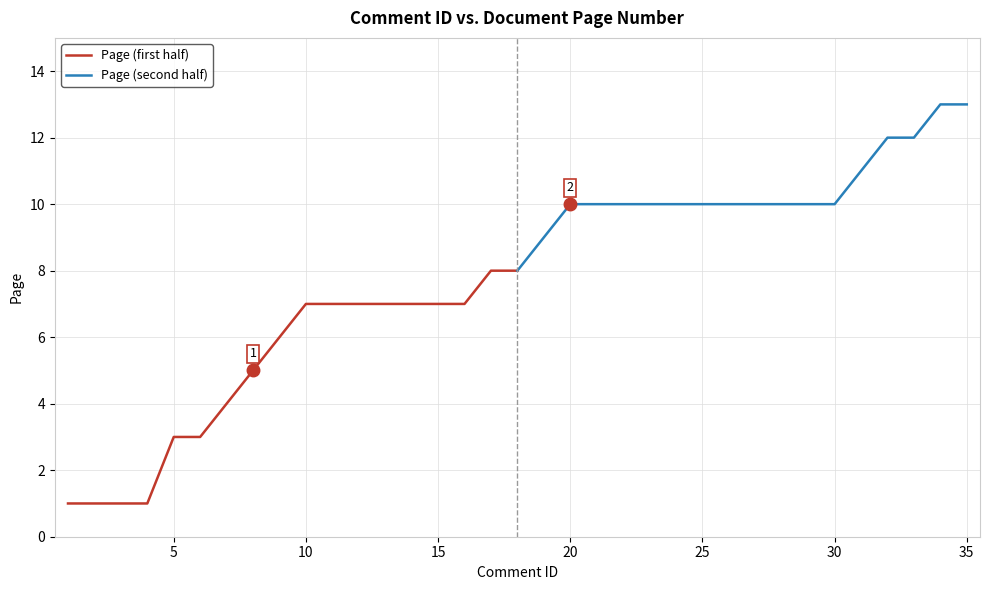

Count the Page (second half) values in the range 10 to 11.

12